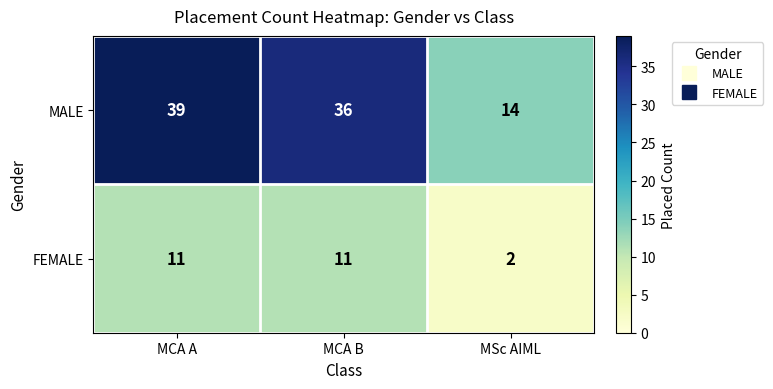

Read the MALE value at MCA B, to the nearest 5.

35